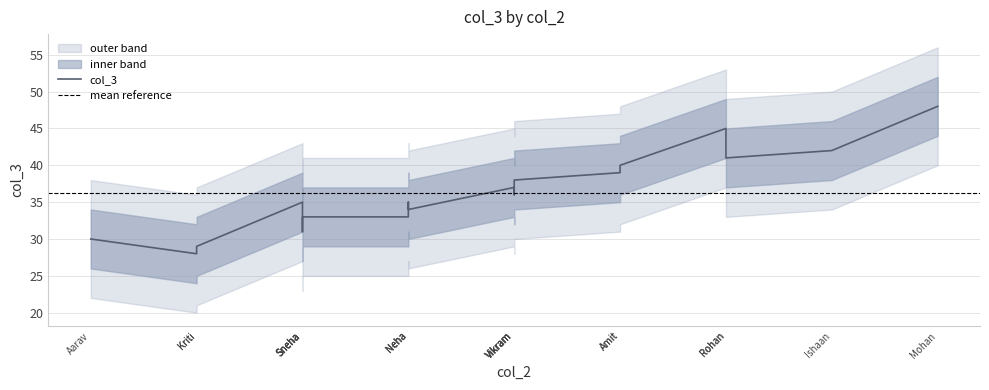

What is the difference between the second highest and second lowest values?

16